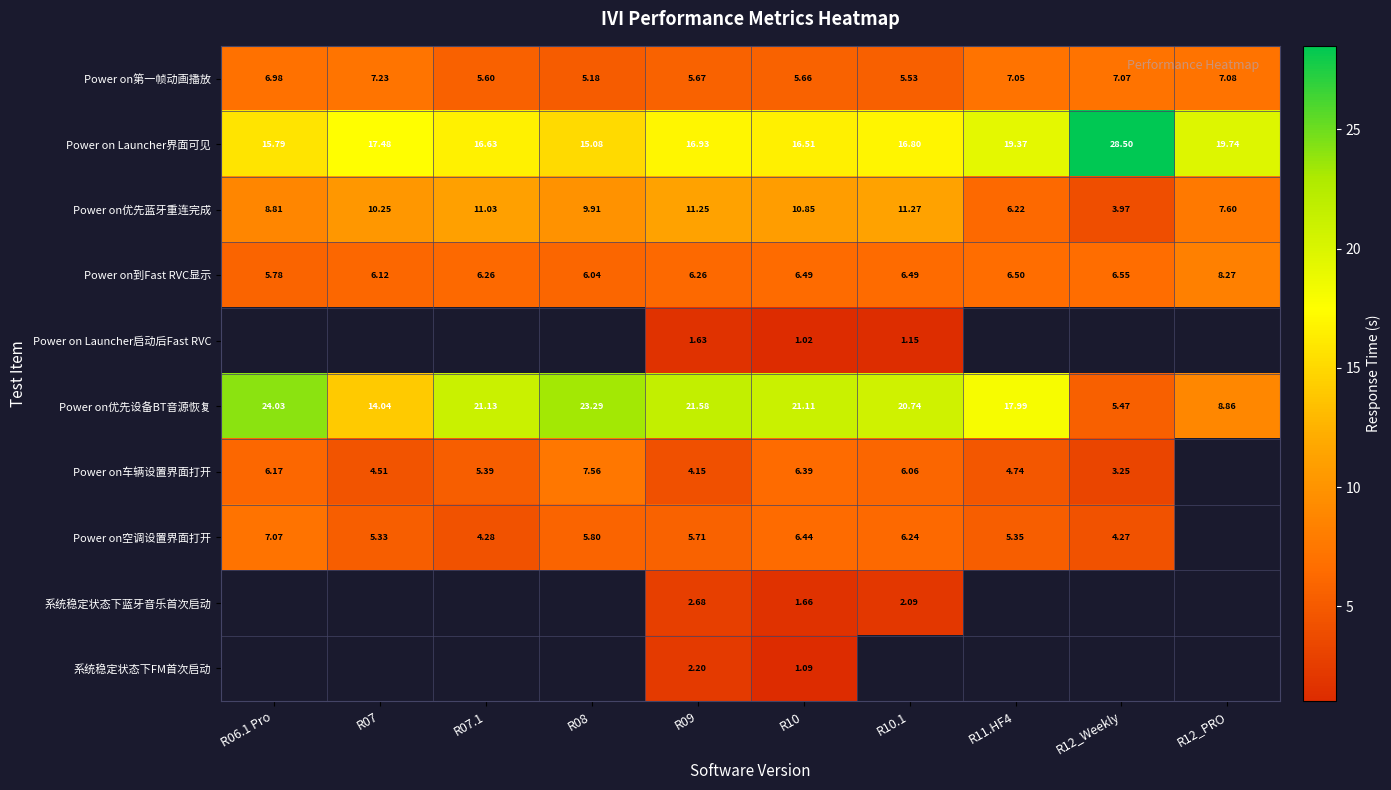

Which series has the largest total across all categories?

Power on Launcher界面可见